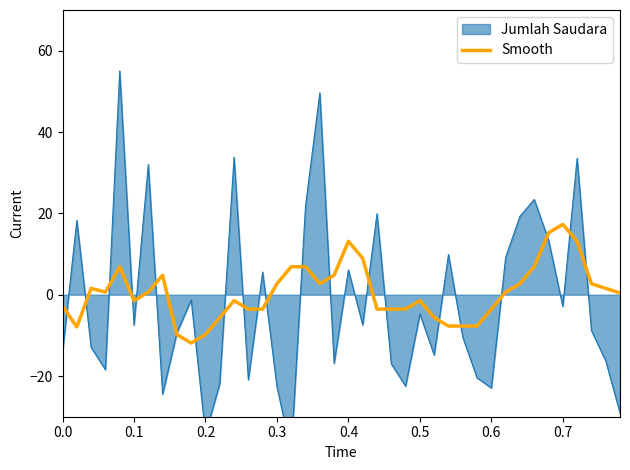

What is the maximum value for Smooth?

17.3